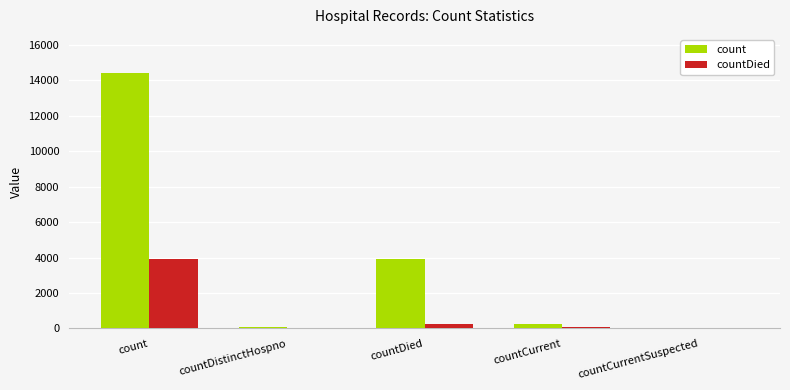

How many data points does each series have?

5